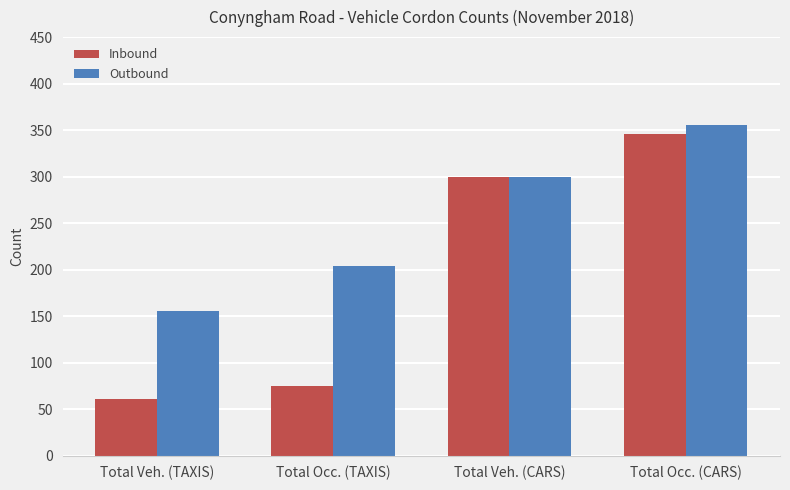

The Outbound series shows 61 at Total Occ. (TAXIS). True or false?

False